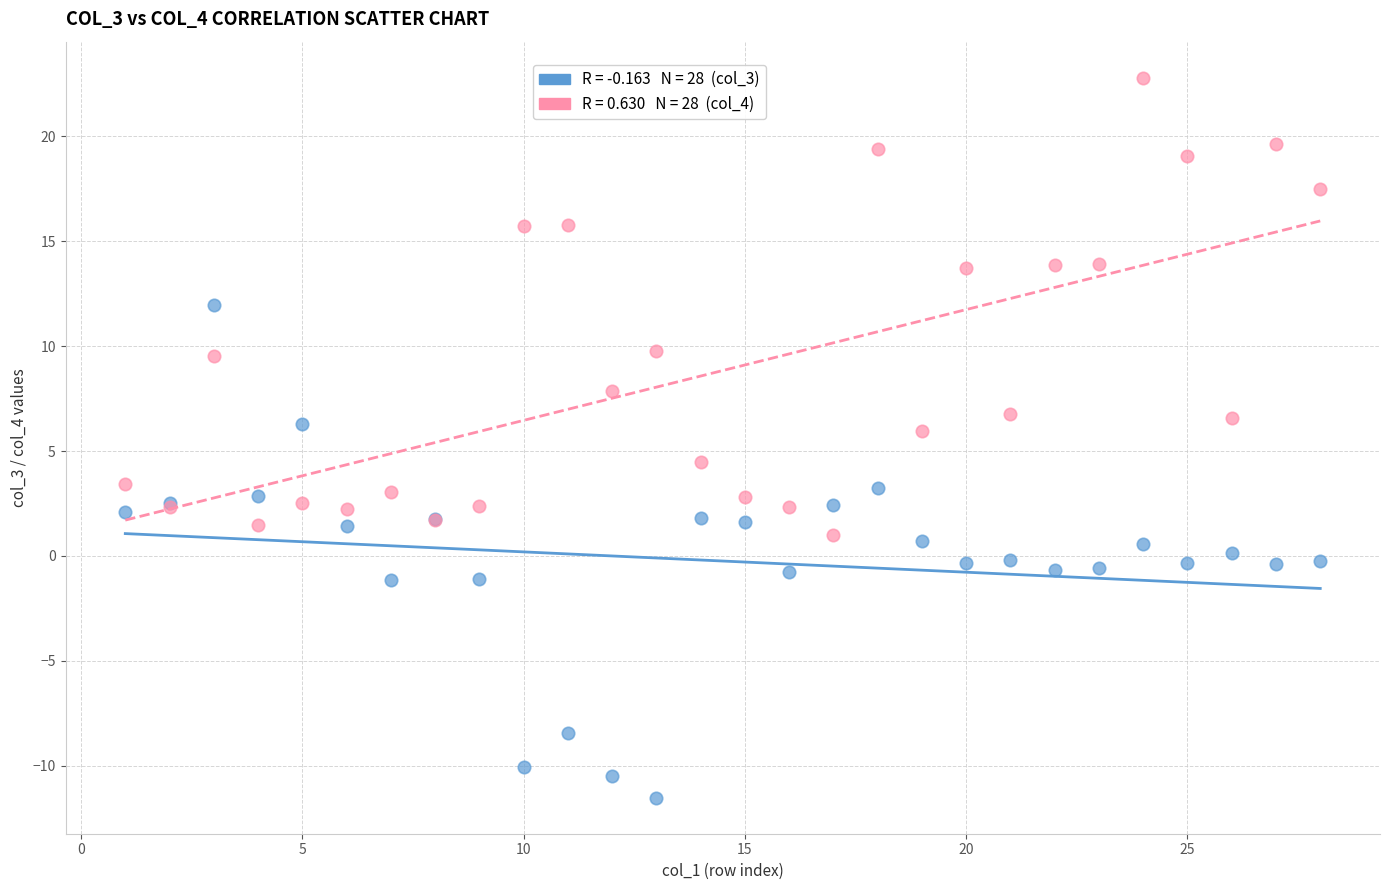

Across all series, what Y value is closest to 5?

4.5